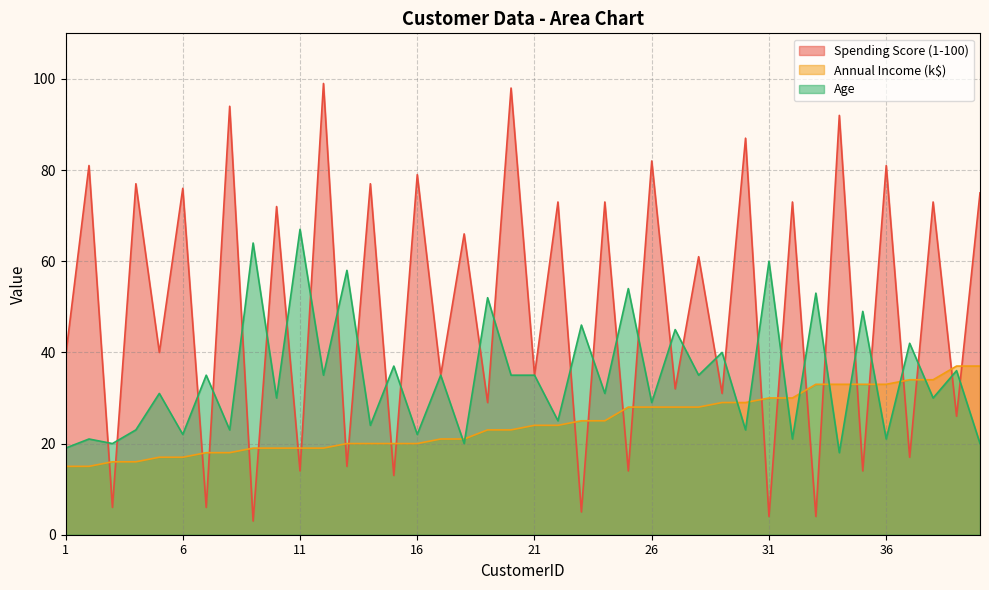

At how many categories does at least one series exceed 85?

5